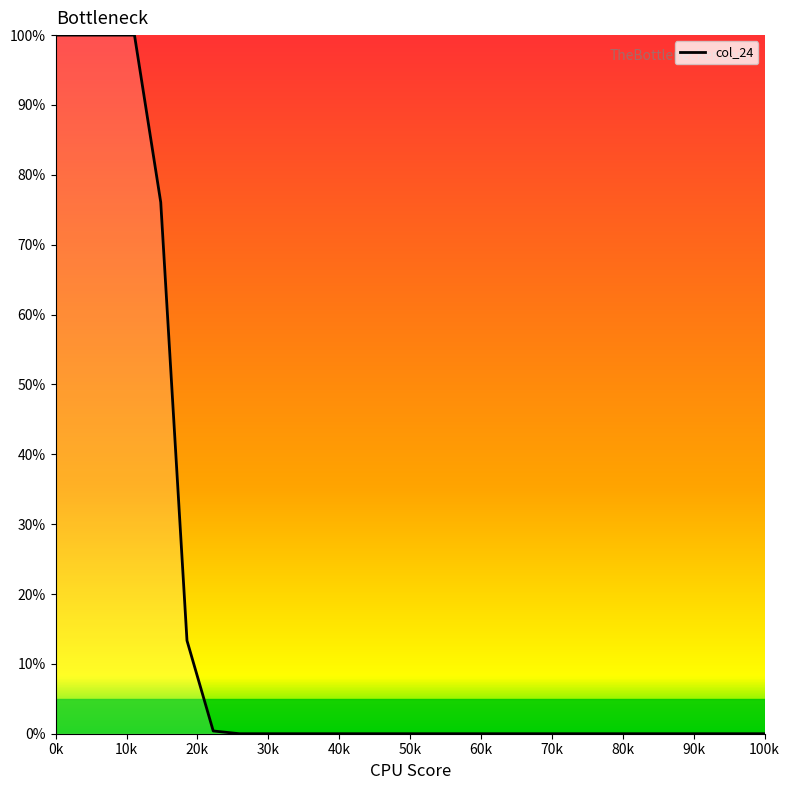

What is the difference between the maximum and minimum values?

100.0